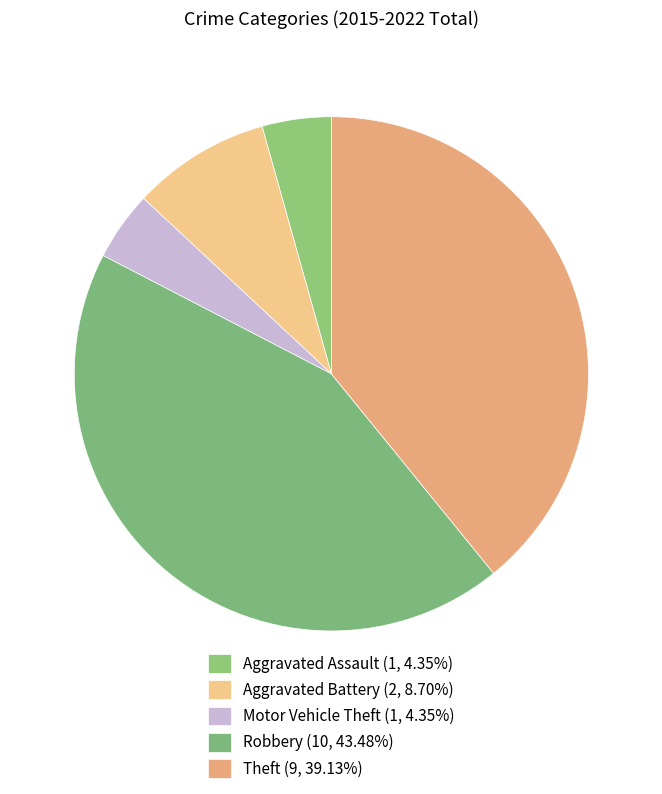

To the nearest percent, what is the difference between the largest and smallest slice percentages?

39%